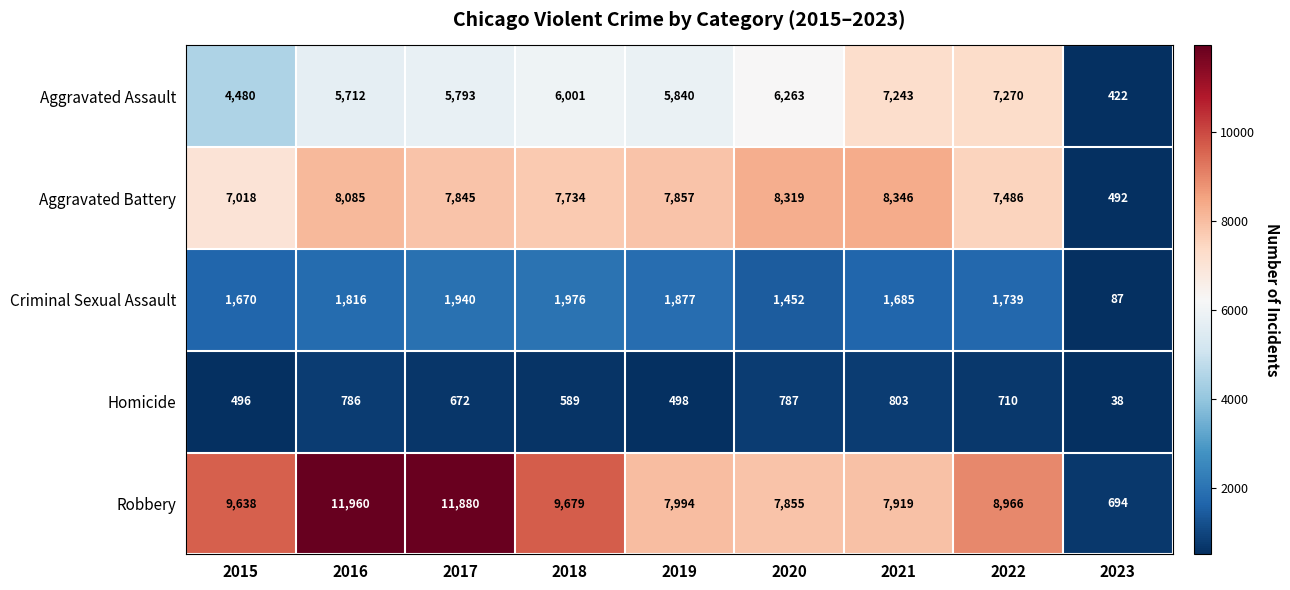

What is the sum of all Robbery values?

76585